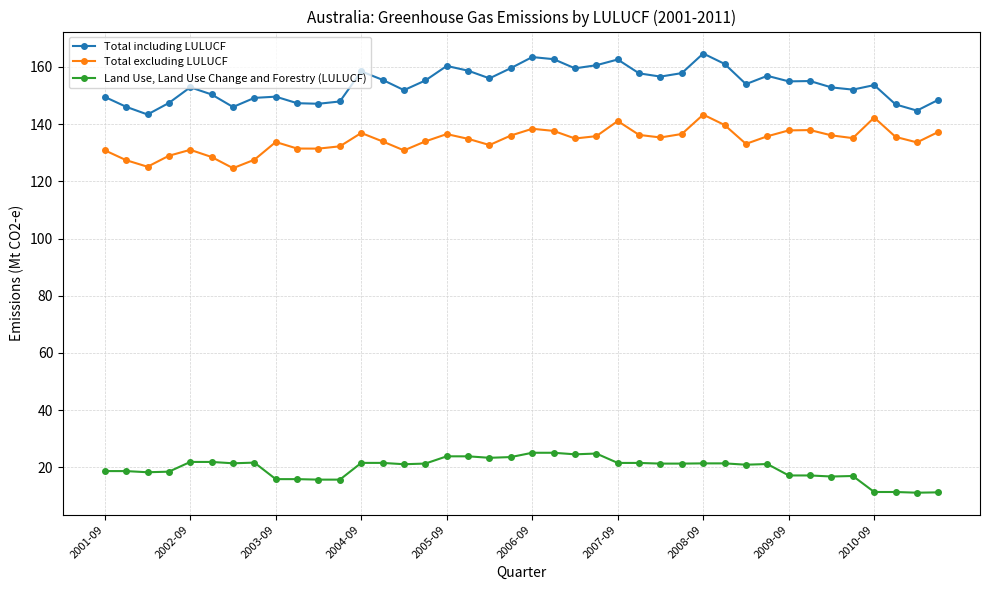

What is the average value of the Land Use, Land Use Change and Forestry (LULUCF) series?

19.7